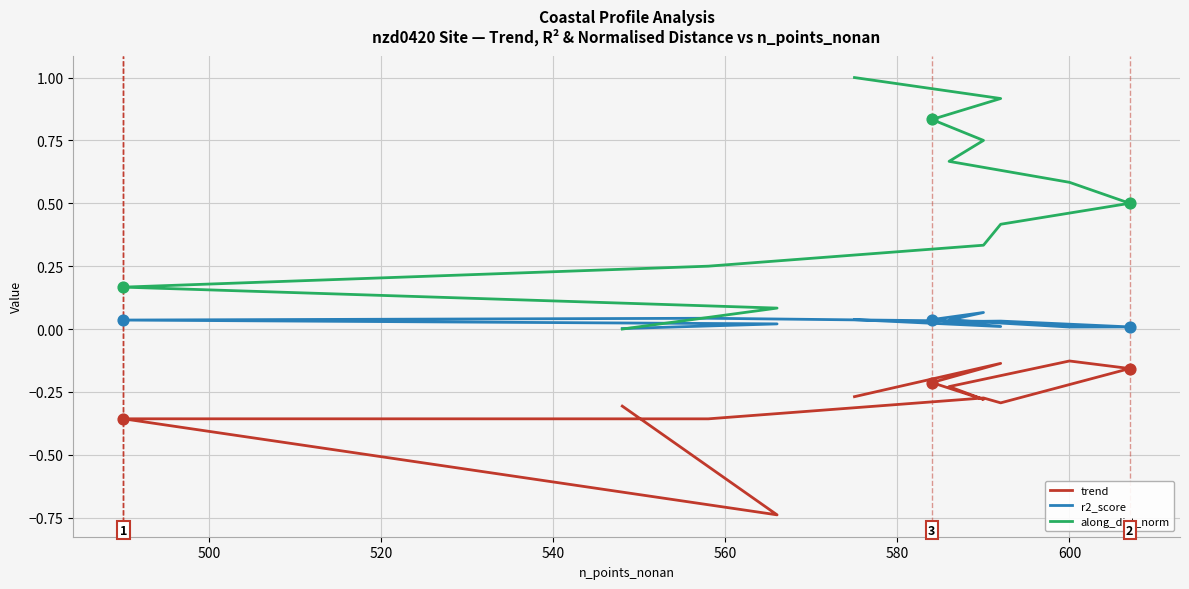

Which series has the largest total across all categories?

along_dist_norm